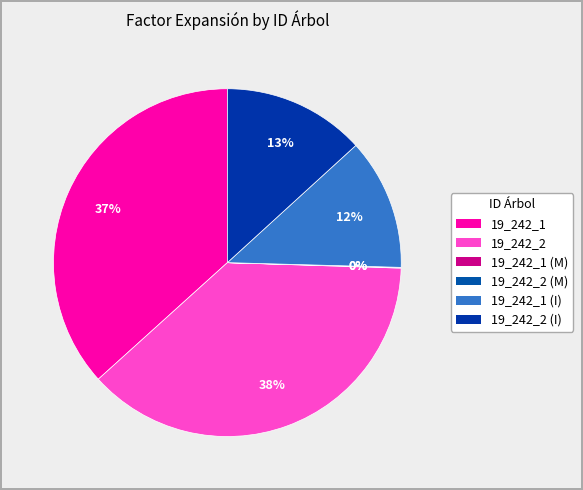

What portion of the pie excludes 19_242_2 (I)?

86.8%